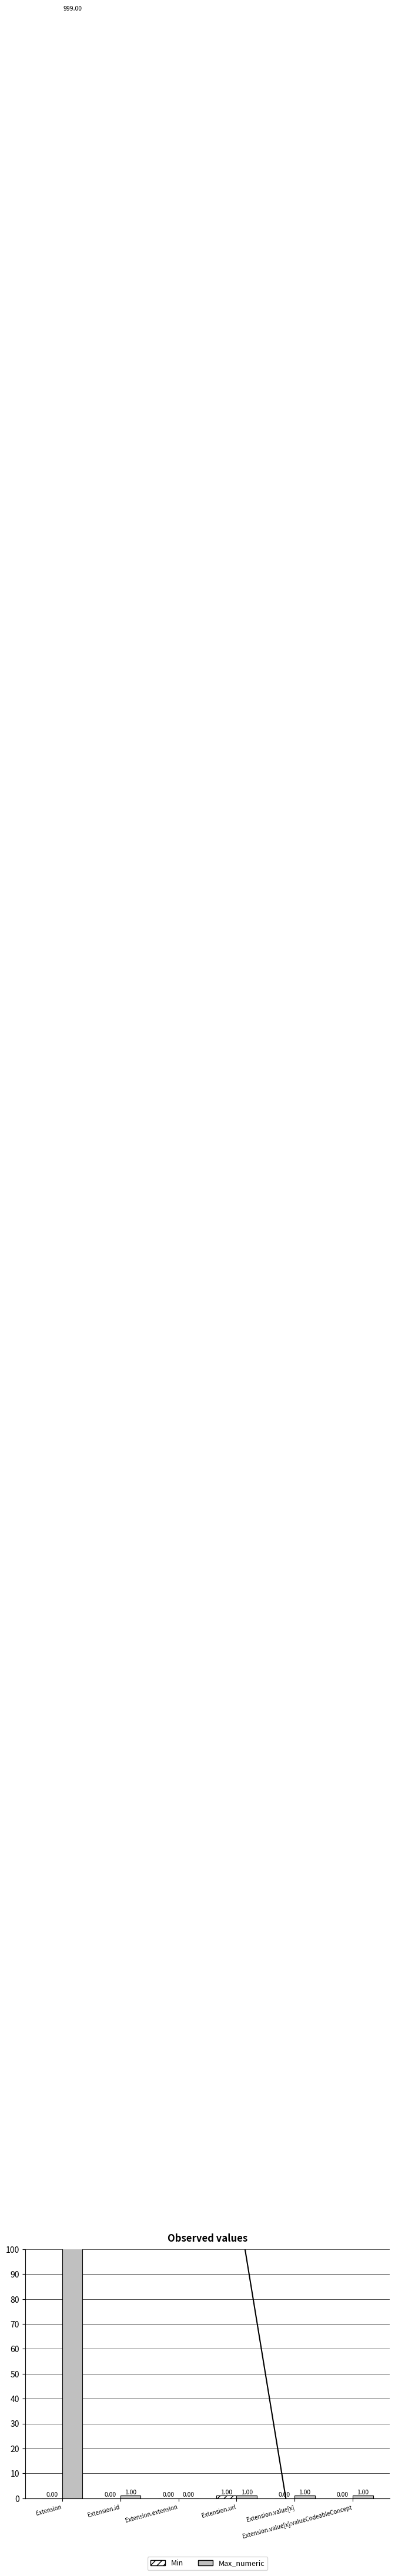

Is it true that Max_numeric equals 417 at Extension?

False